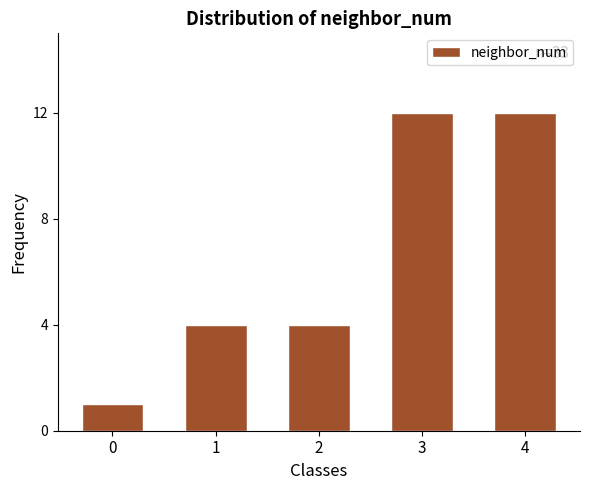

Reading left to right, extract all data points from this chart.

0=1	1=4	2=4	3=12	4=12